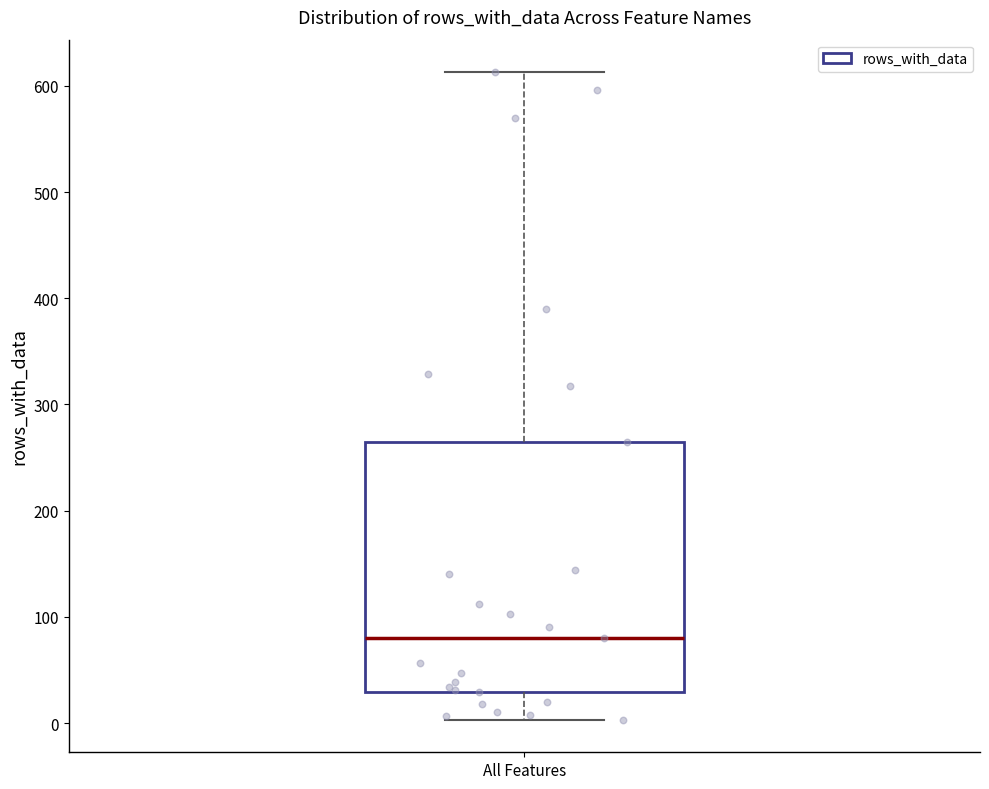

Read this box plot against the y-axis: the position of the median line, the range covered by the box, and the ends of both whiskers. The values are not printed on the chart, so give them approximately, as read against the axis.

median 80, box 30 to 270, whiskers 0 to 610